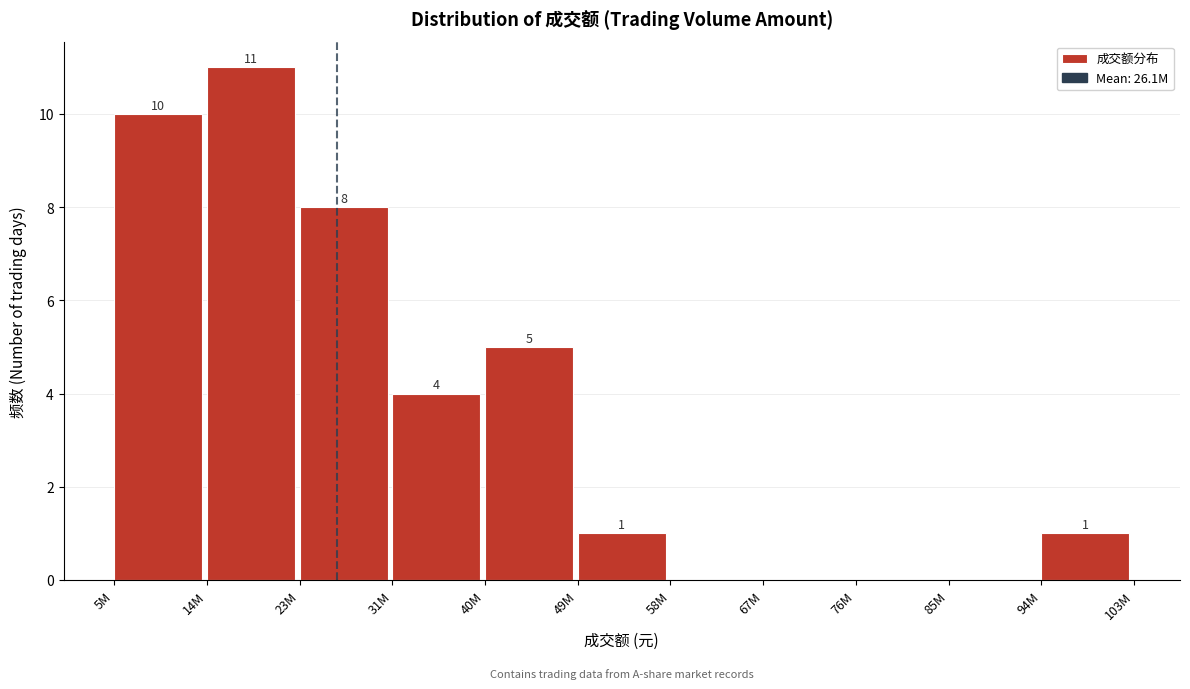

Reading right to left, extract all data points from this chart.

94M=1	85M=0	76M=0	67M=0	58M=0	49M=1	40M=5	31M=4	23M=8	14M=11	5M=10